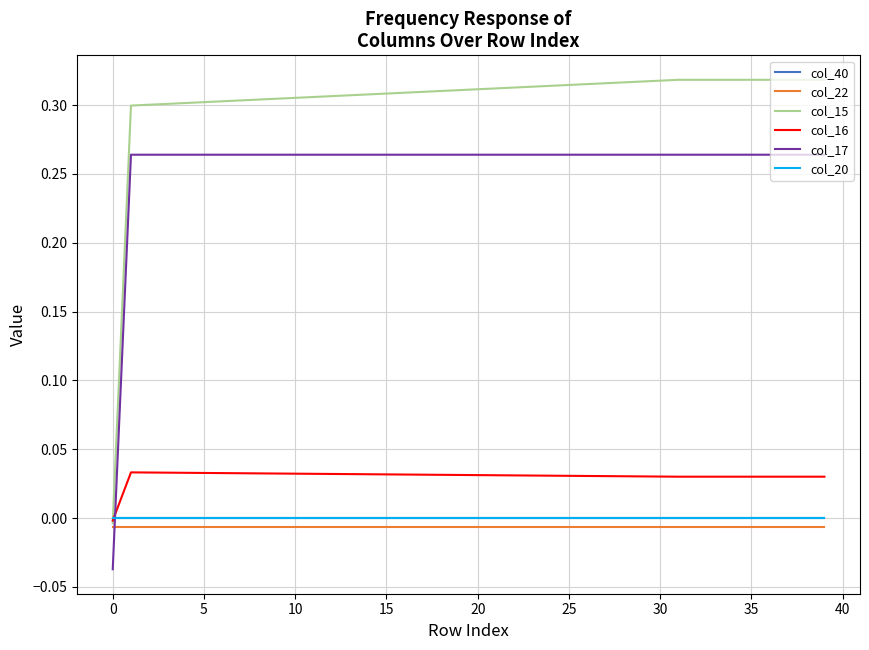

True or false: col_17 and col_15 intersect in this chart.

False